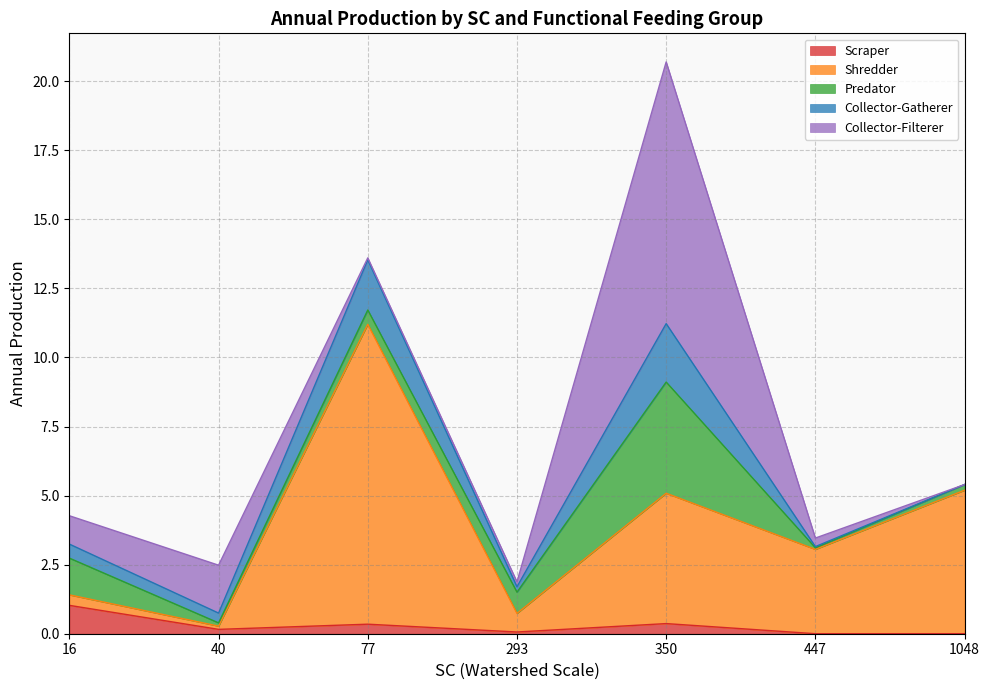

Does the chart display data point markers on the line(s)?

No